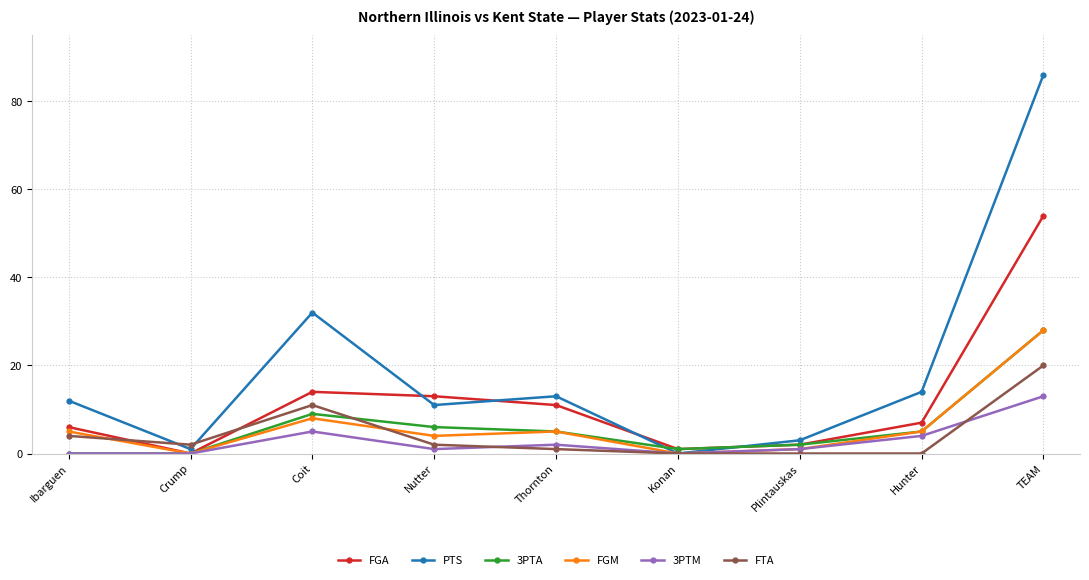

How many lines are shown in the chart?

6